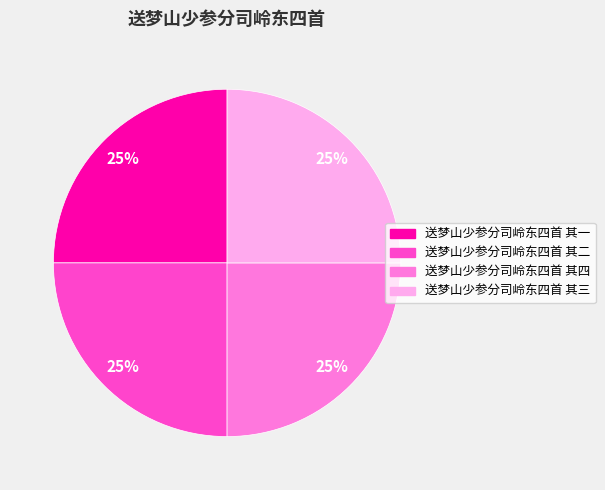

What is the ratio of the value at 送梦山少参分司岭东四首 其四 to the value at 送梦山少参分司岭东四首 其一?

1.0